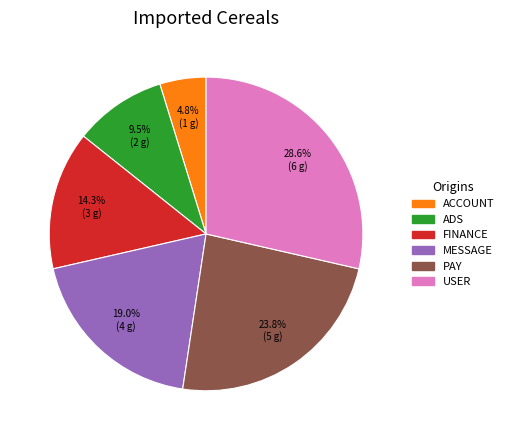

To the nearest percent, what is the difference between the FINANCE and ACCOUNT slice percentages?

10%